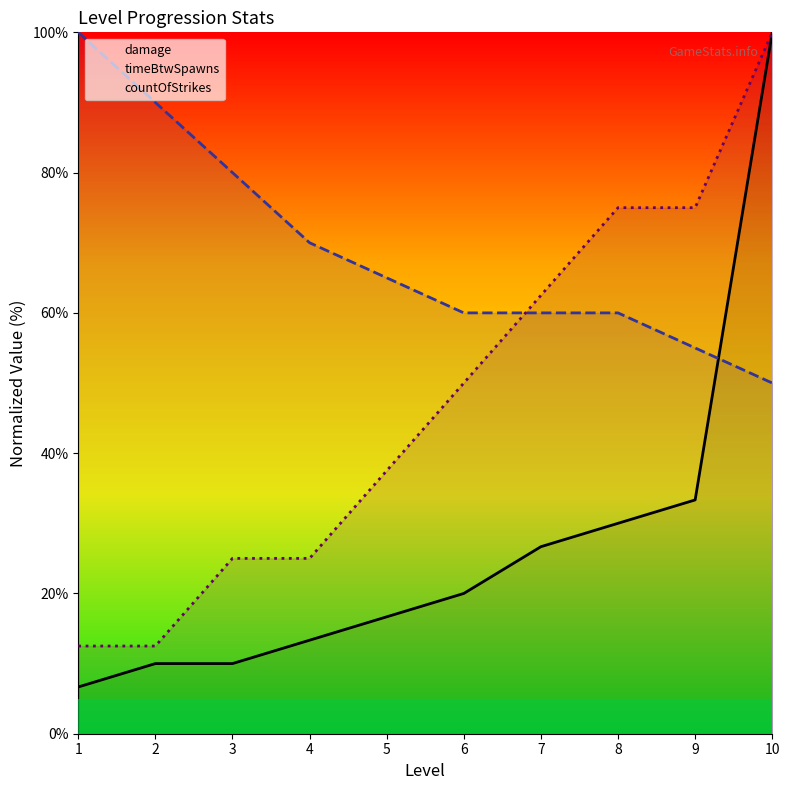

At which category is the sum across all series the highest?

10